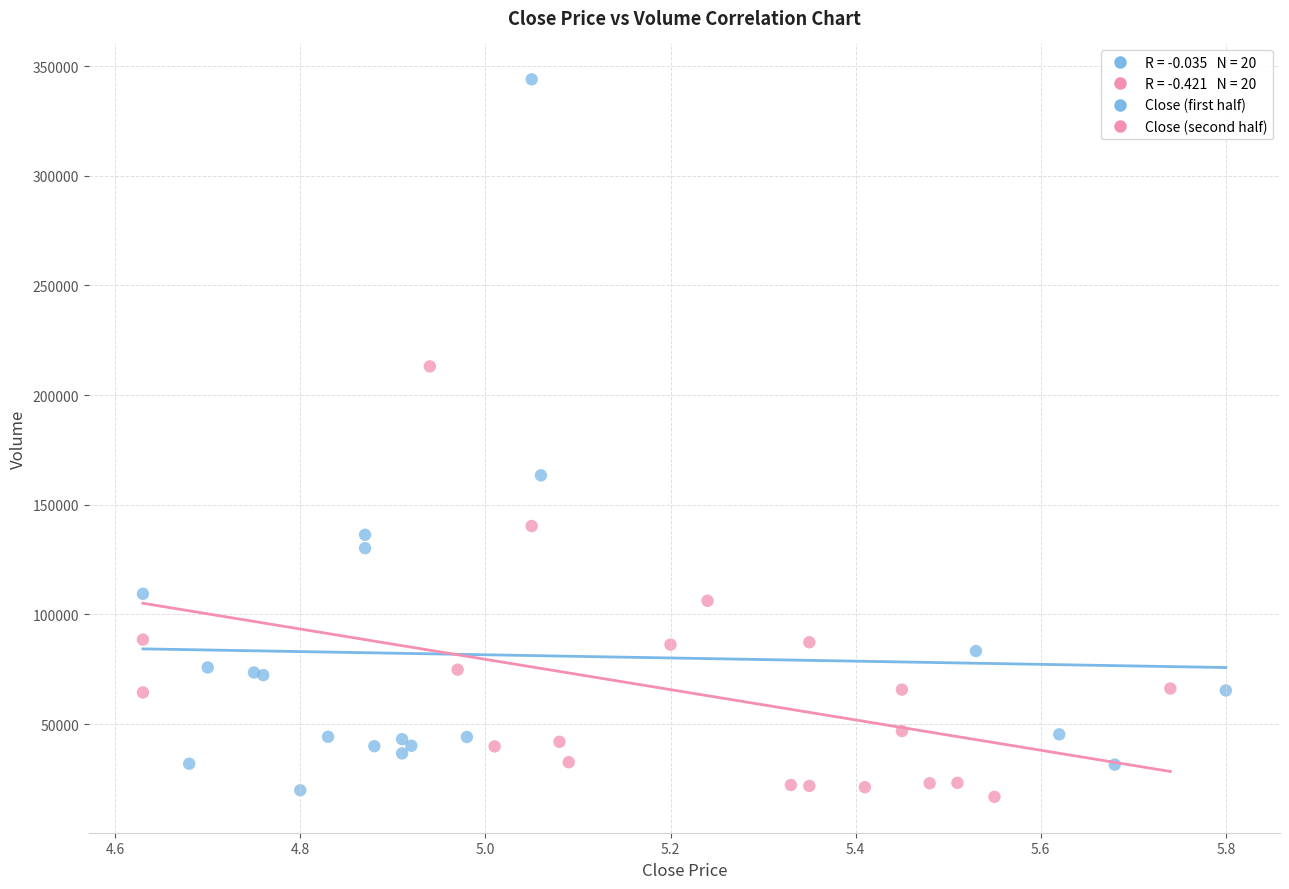

Which series contains the lowest Y value?

Close (second half)